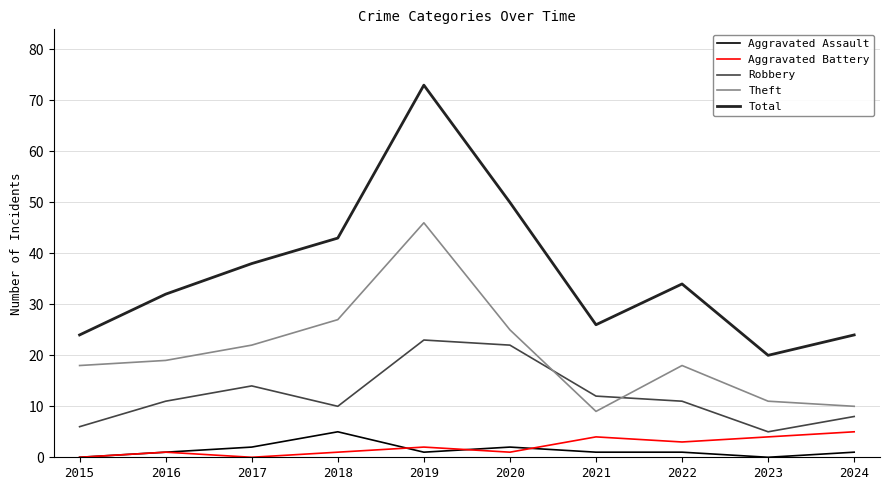

The Robbery series shows 22 at 2020. True or false?

True